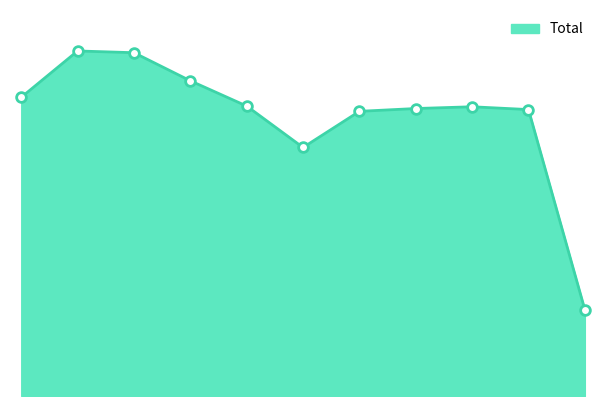

Reading left to right, transcribe all the data shown in this chart.

851	983	978	898	826	708	811	819	824	816	246